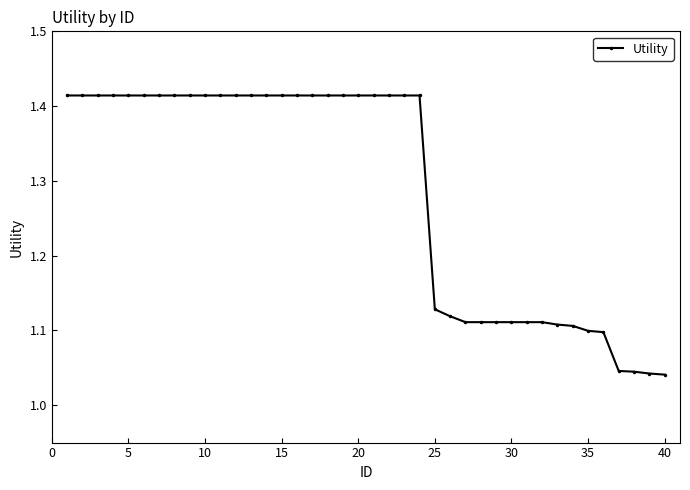

What is the difference between the maximum and minimum values?

0.4